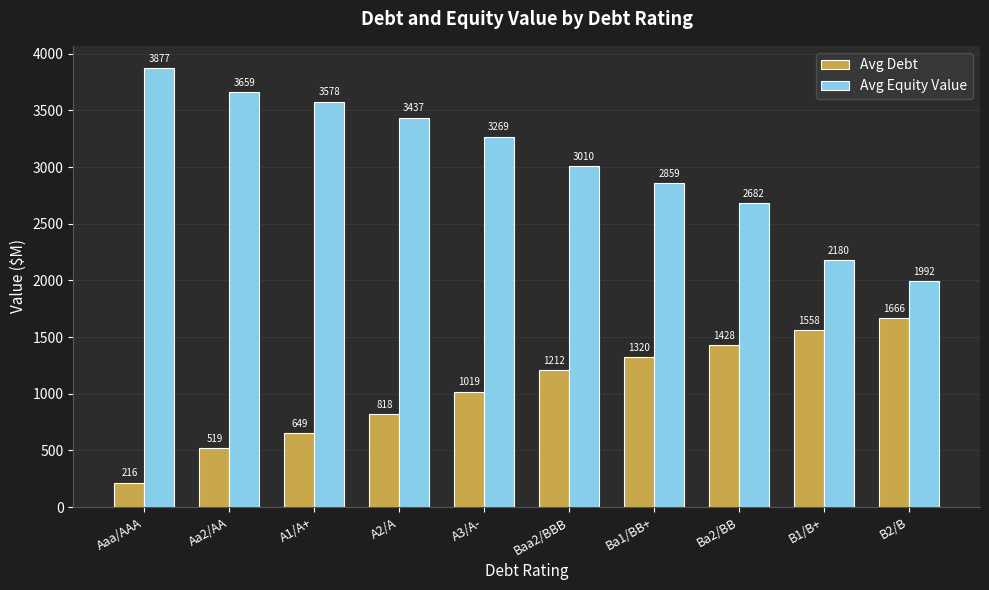

Are the bars horizontal?

No